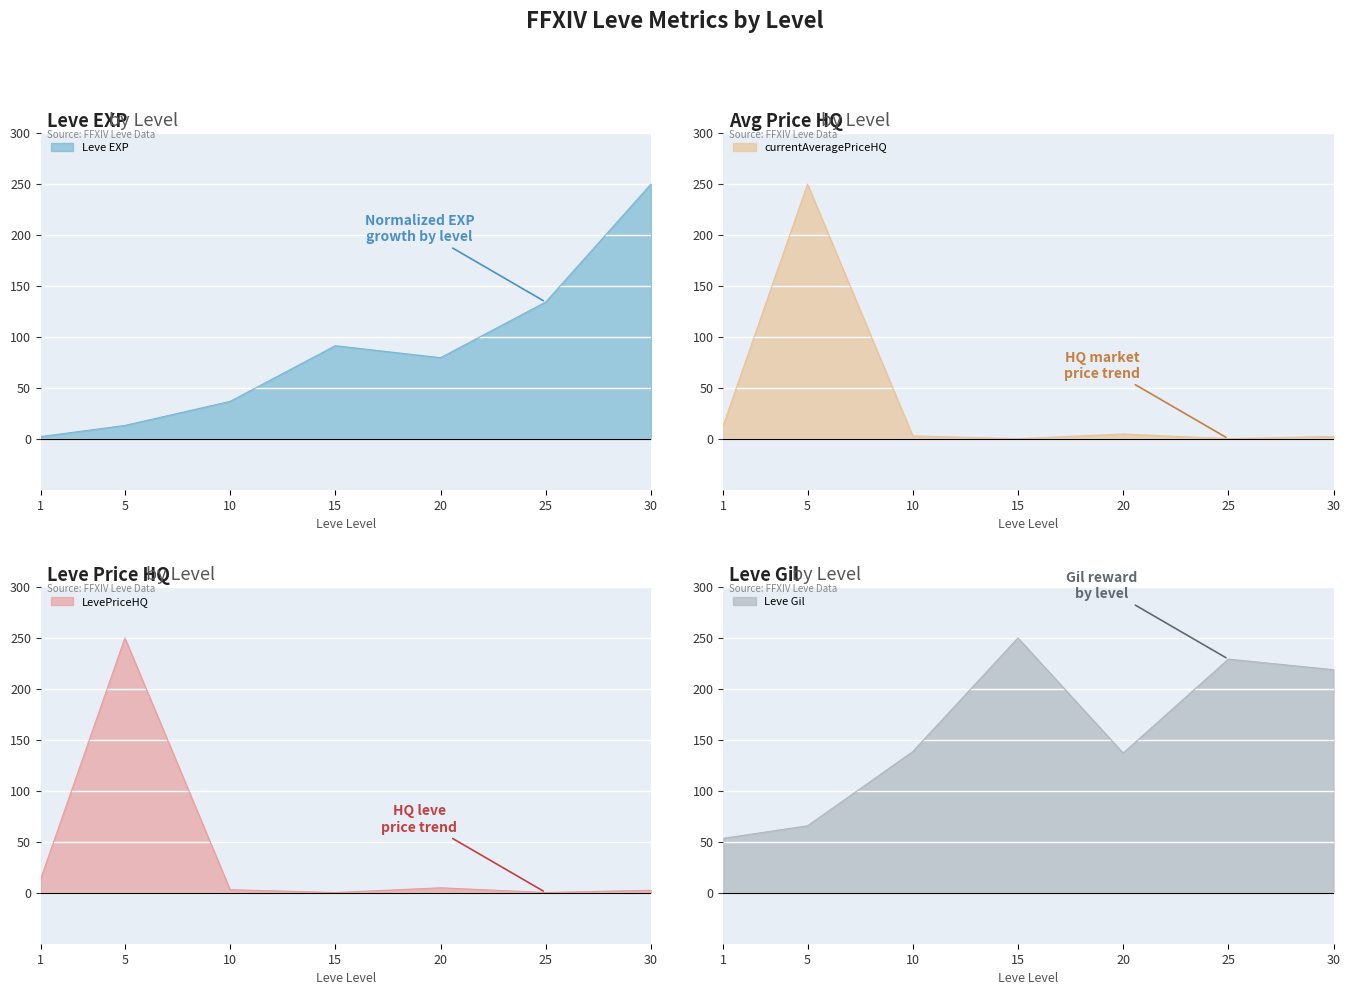

What is the difference between the second highest and second lowest values in the Leve EXP series?

121.0